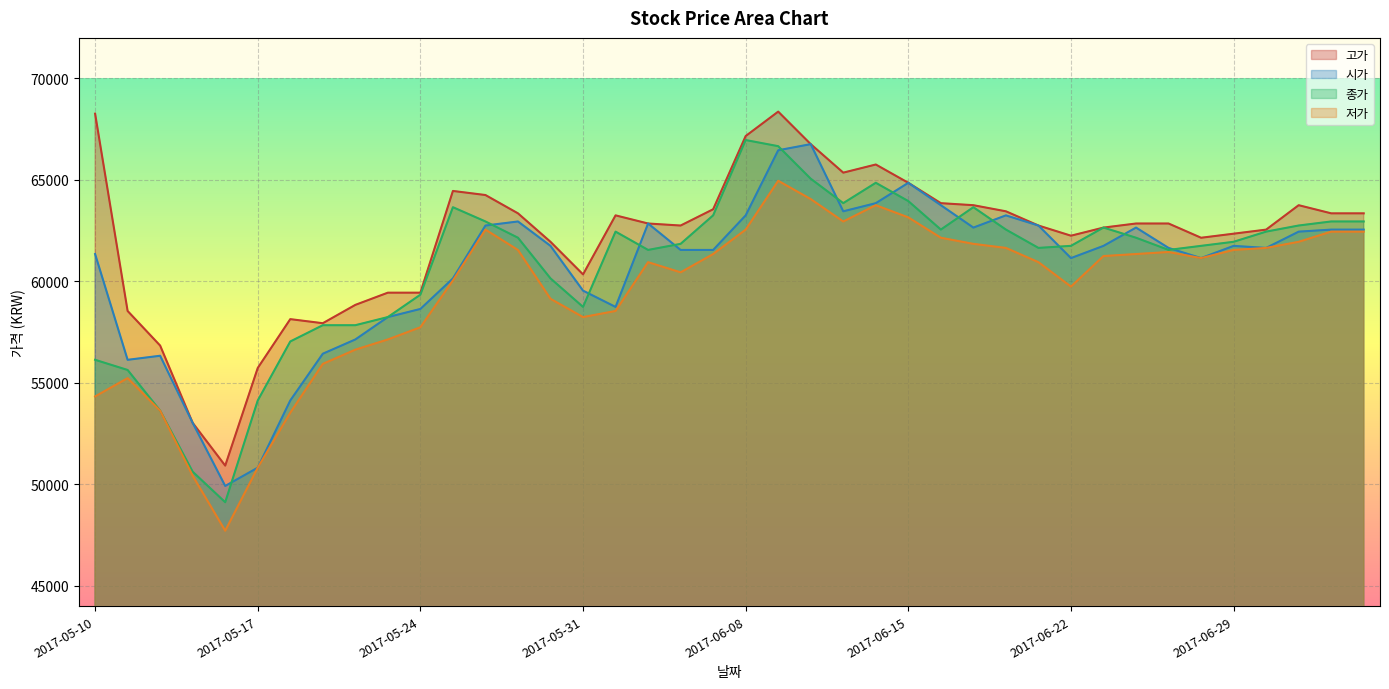

Between 2017-06-27 and 2017-06-09, which is larger?

2017-06-09